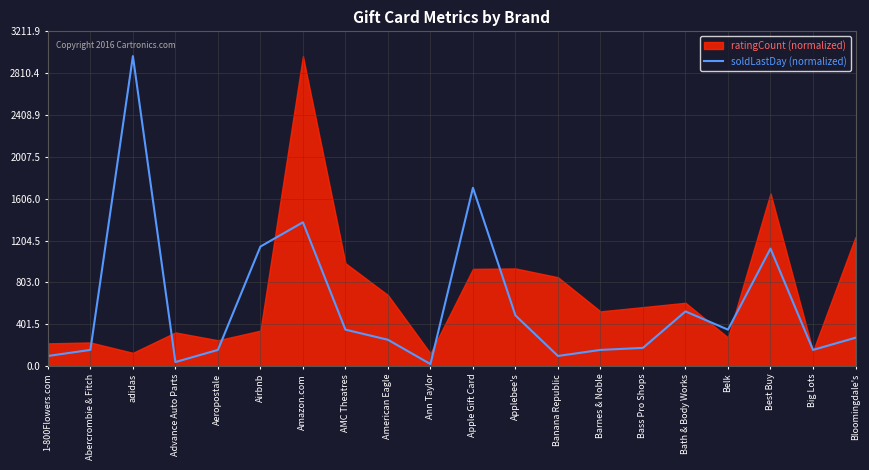

Reading left to right, extract all data points from this chart.

1-800Flowers.com=97.2	Abercrombie & Fitch=155.5	adidas=2974.0	Advance Auto Parts=38.9	Aeropostale=155.5	Airbnb=1146.8	Amazon.com=1380.1	AMC Theatres=349.9	American Eagle=252.7	Ann Taylor=19.4	Apple Gift Card=1710.5	Applebee's=485.9	Banana Republic=97.2	Barnes & Noble=155.5	Bass Pro Shops=174.9	Bath & Body Works=524.8	Belk=349.9	Best Buy=1127.4	Big Lots=155.5	Bloomingdale's=272.1